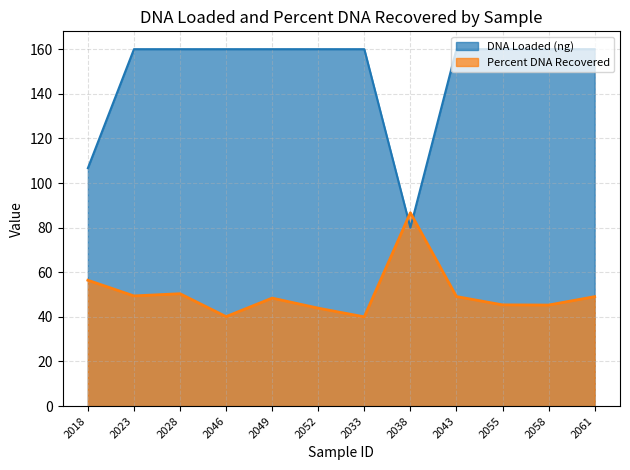

Reading left to right, list all the values displayed in this chart.

DNA Loaded (ng): 2018=106.7	2023=160.0	2028=160.0	2046=160.0	2049=160.0	2052=160.0	2033=160.0	2038=80.0	2043=160.0	2055=160.0	2058=160.0	2061=160.0
Percent DNA Recovered: 2018=56.4	2023=49.4	2028=50.4	2046=40.1	2049=48.4	2052=43.9	2033=40.0	2038=86.7	2043=49.1	2055=45.4	2058=45.3	2061=49.1